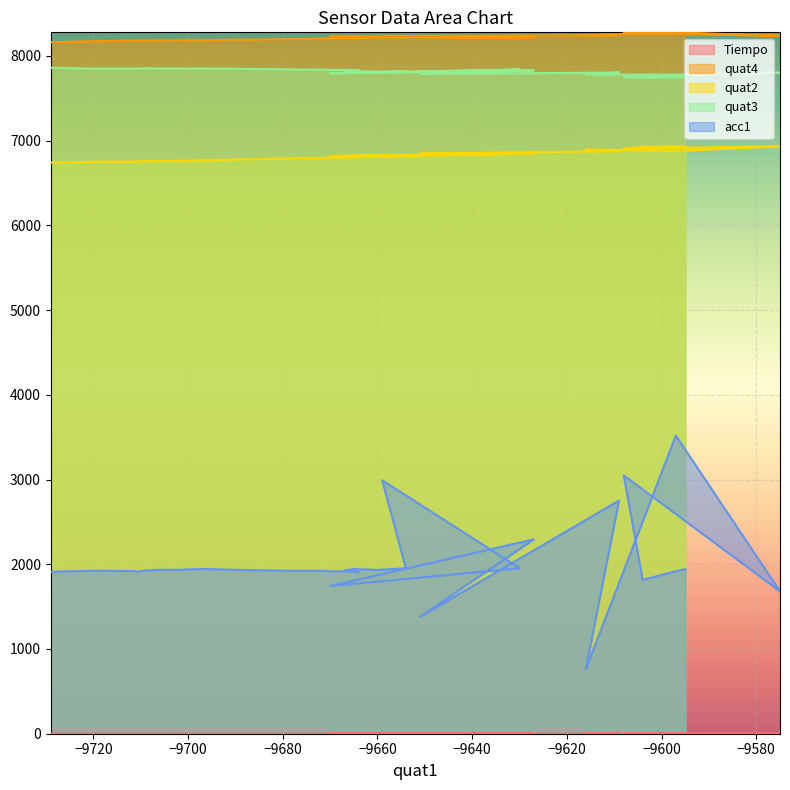

How many data points does each series have?

40